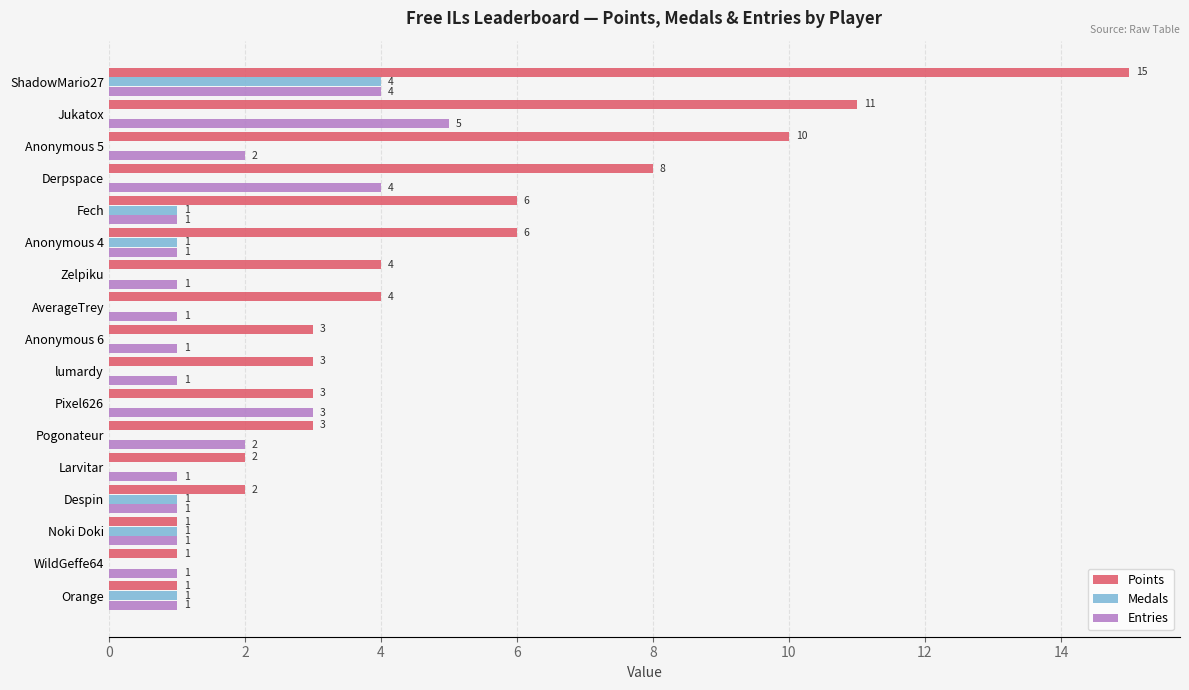

What is the sum of all Medals values?

9